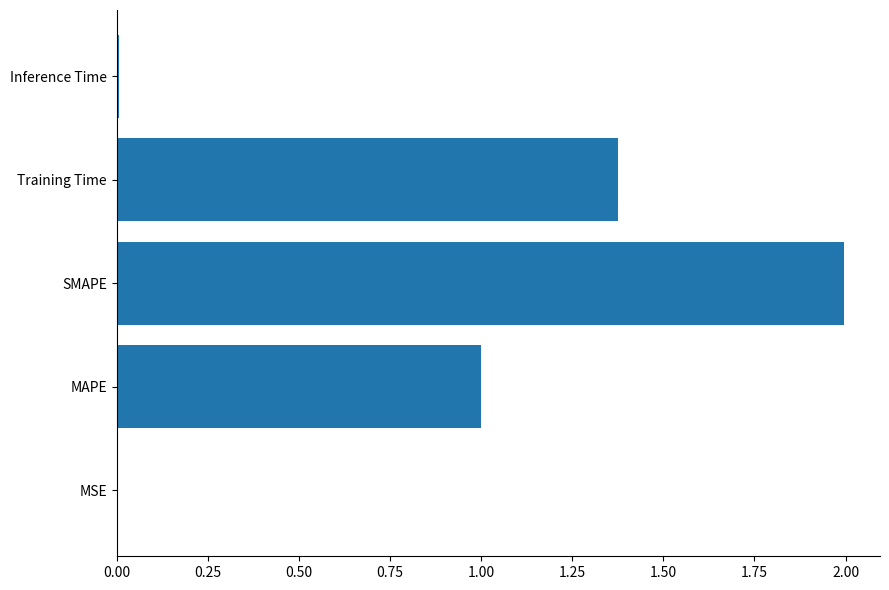

What is the approximate value at SMAPE?

2.0